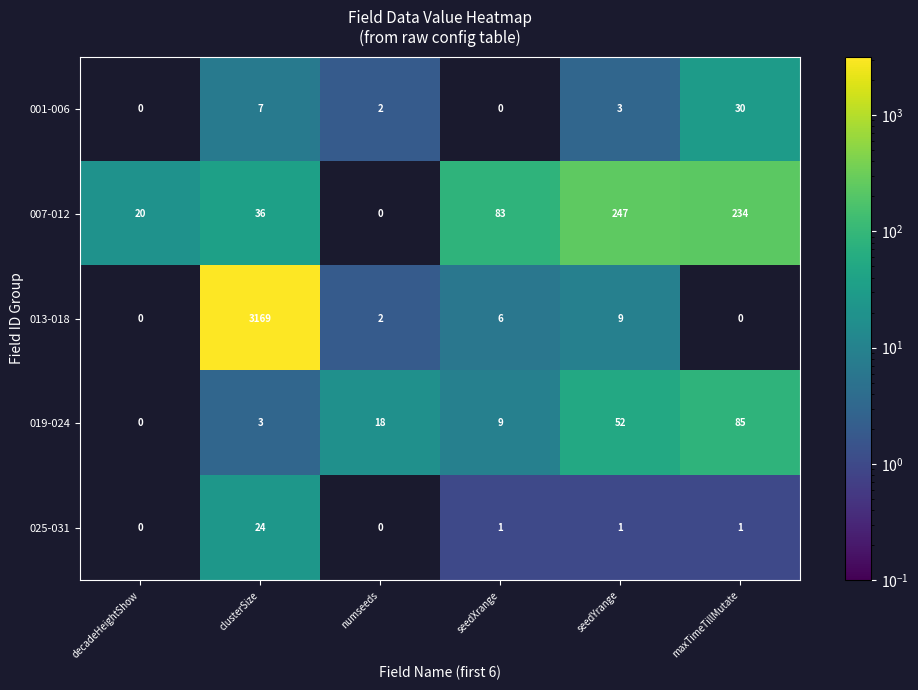

Reading left to right, transcribe all the data shown in this chart.

001-006: 0	7	2	0	3	30
007-012: 20	36	0	83	247	234
013-018: 0	3169	2	6	9	0
019-024: 0	3	18	9	52	85
025-031: 0	24	0	1	1	1